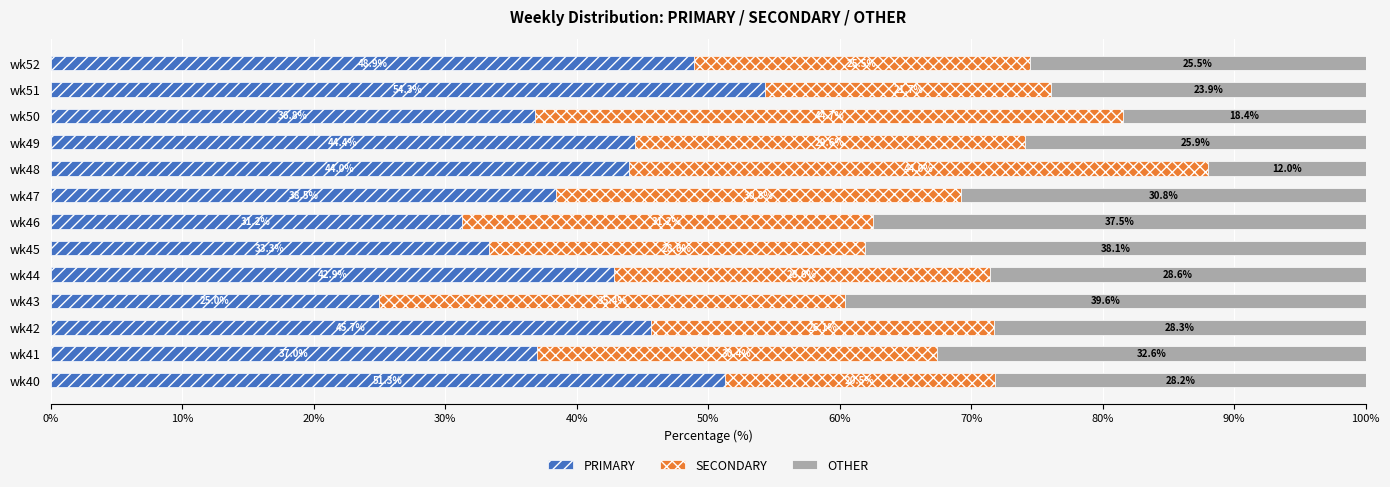

The PRIMARY series shows 37.0 at wk41. True or false?

True